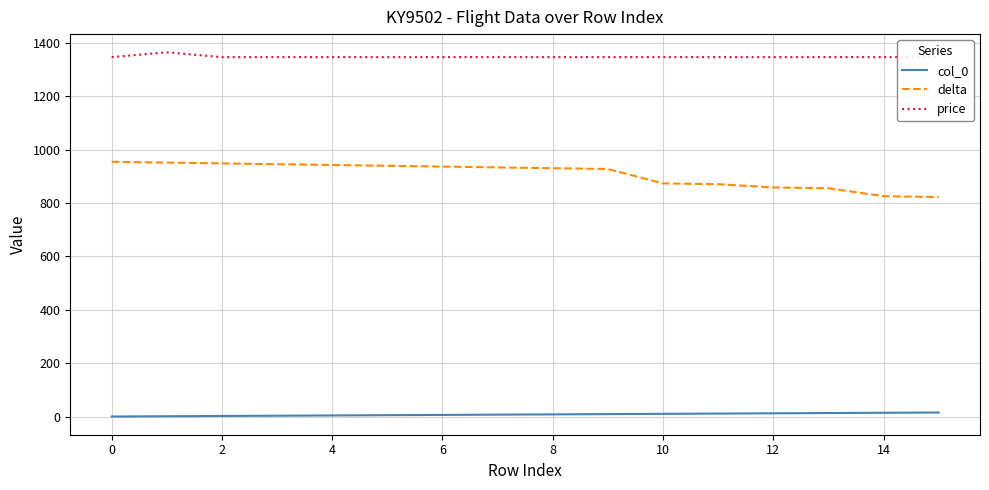

True or false: col_0 and delta intersect in this chart.

False